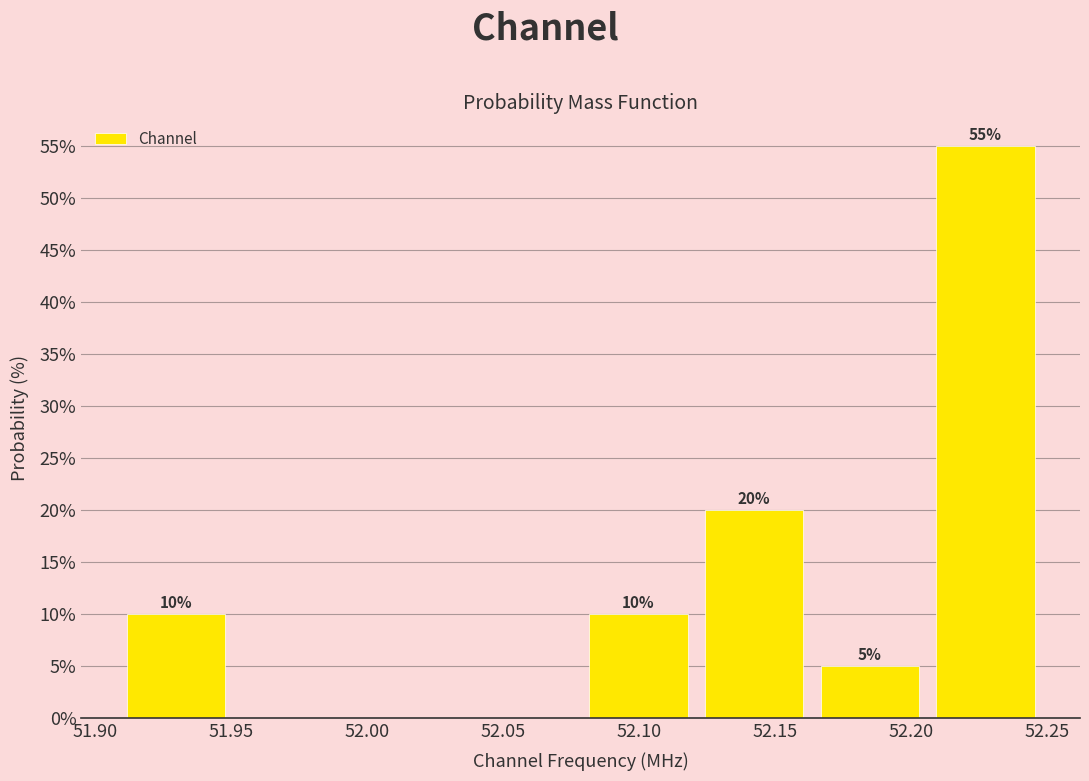

Over which range of the x-axis is the bar tallest?

52.205 to 52.250